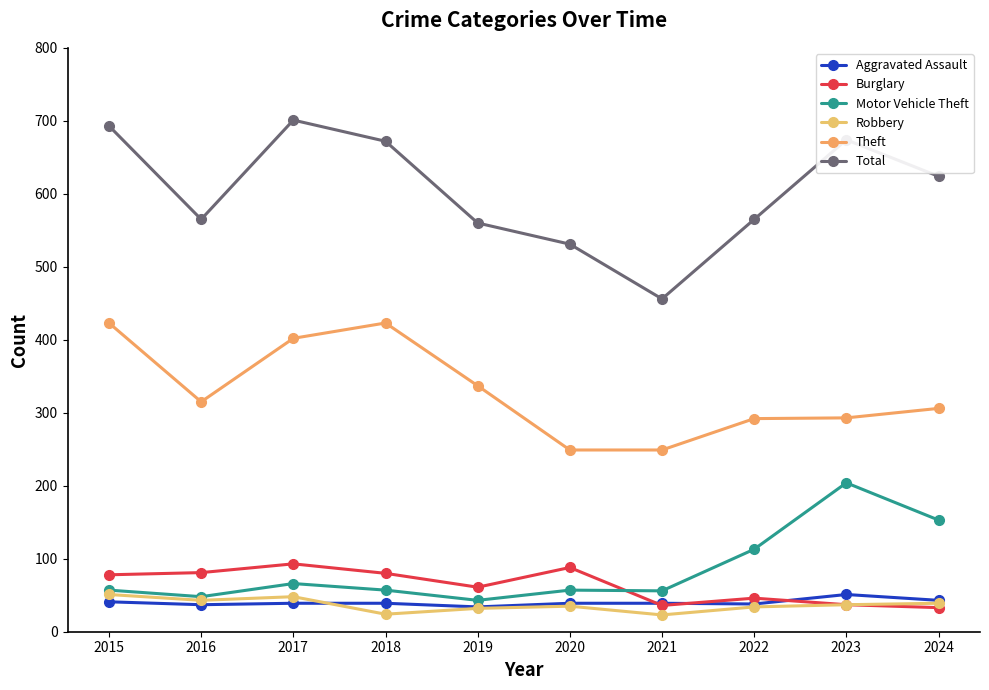

Does the chart have visible grid lines?

No